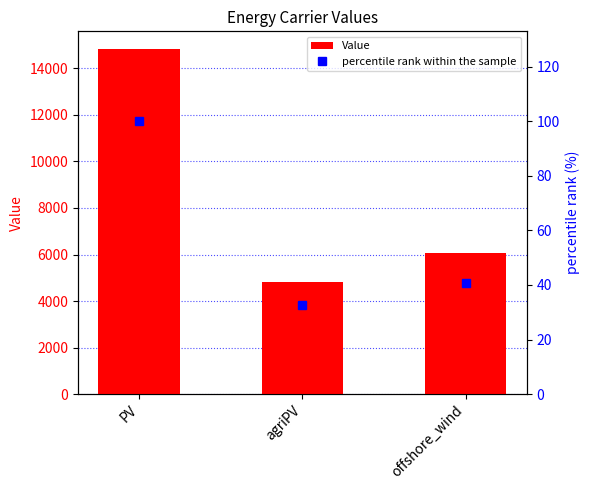

Is the value of percentile rank within the sample at offshore_wind greater than the value of Value at offshore_wind?

No